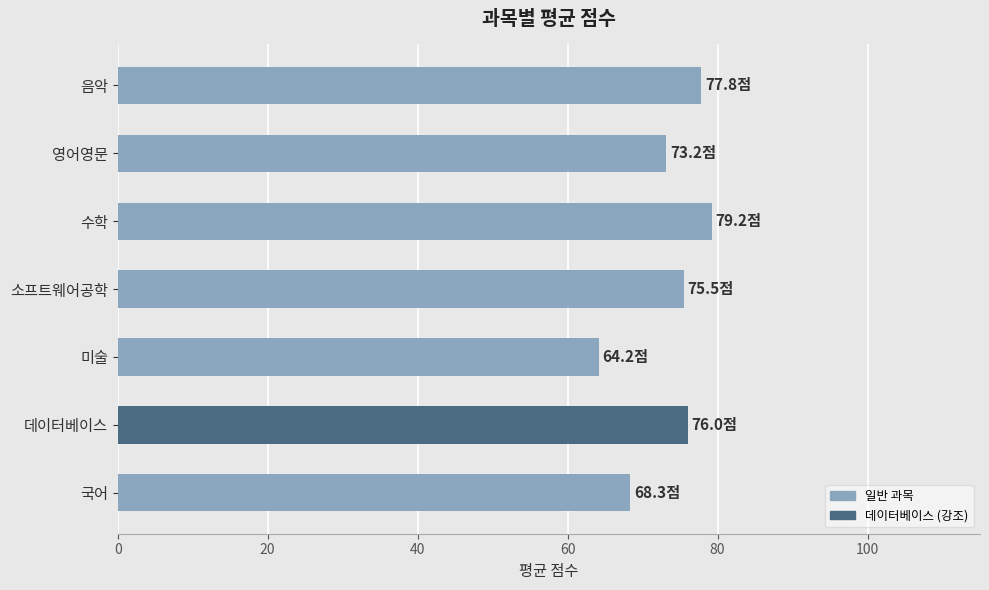

True or false: the data shows 128.4 at 데이터베이스.

False